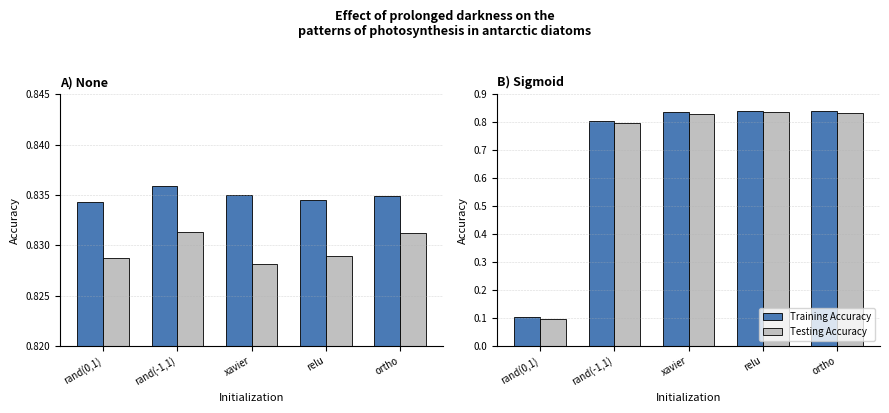

What are all the series names shown in the legend?

Training Accuracy, Testing Accuracy